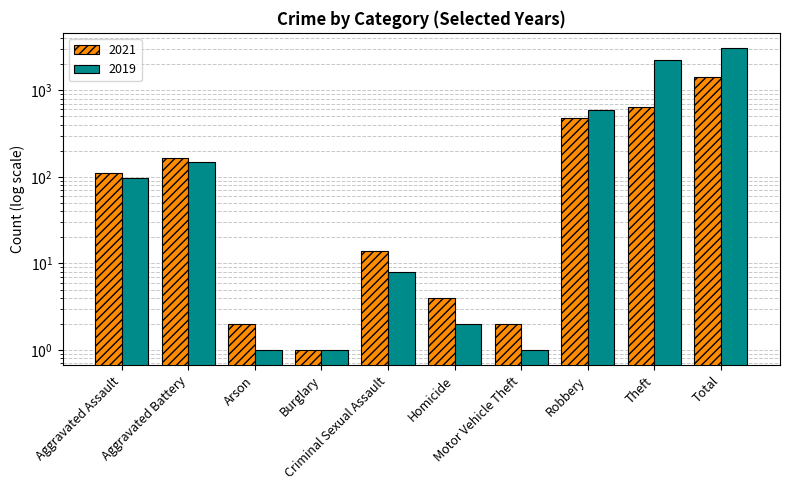

Count the number of data series in this chart.

2